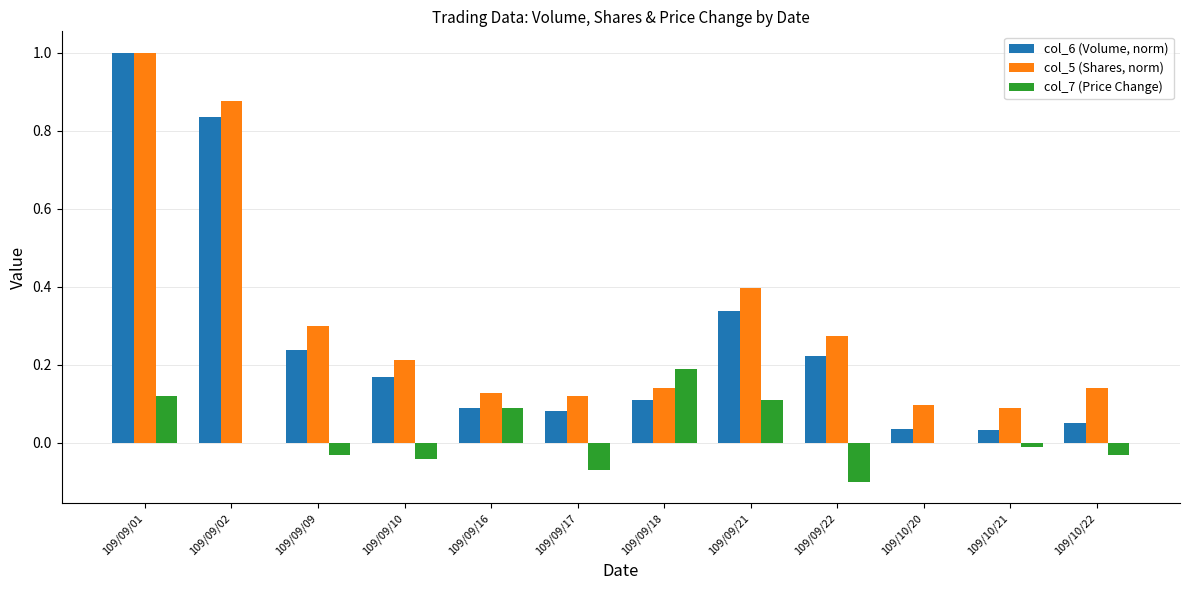

True or false: col_7 (Price Change) has a value of 0.1 at 109/09/21.

True